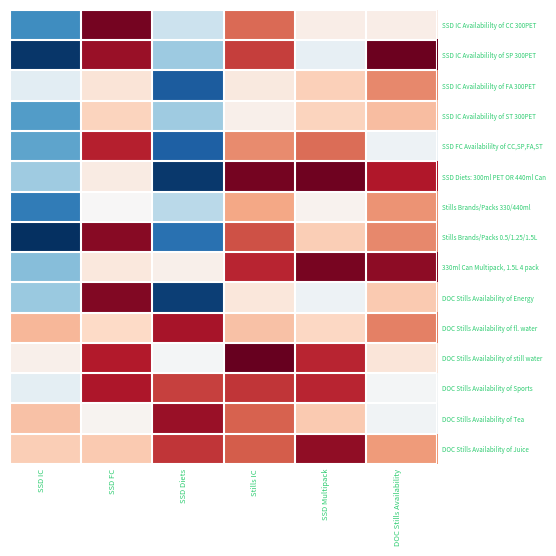

Reading right to left, list all the values displayed in this chart.

SSD IC Availabililty of CC 300PET: DOC Stills Availability=1.6	SSD Multipack=1.6	Stills IC=2.1	SSD Diets=1.3	SSD FC=2.5	SSD IC=0.8
SSD IC Availabililty of SP 300PET: DOC Stills Availability=2.6	SSD Multipack=1.4	Stills IC=2.2	SSD Diets=1.1	SSD FC=2.4	SSD IC=0.5
SSD IC Availabililty of FA 300PET: DOC Stills Availability=2.0	SSD Multipack=1.8	Stills IC=1.6	SSD Diets=0.6	SSD FC=1.7	SSD IC=1.4
SSD IC Availabililty of ST 300PET: DOC Stills Availability=1.8	SSD Multipack=1.8	Stills IC=1.6	SSD Diets=1.1	SSD FC=1.7	SSD IC=0.9
SSD FC Availabililty of CC,SP,FA,ST: DOC Stills Availability=1.5	SSD Multipack=2.1	Stills IC=2.0	SSD Diets=0.6	SSD FC=2.3	SSD IC=0.9
SSD Diets: 300ml PET OR 440ml Can: DOC Stills Availability=2.4	SSD Multipack=2.6	Stills IC=2.5	SSD Diets=0.5	SSD FC=1.6	SSD IC=1.1
Stills Brands/Packs 330/440ml: DOC Stills Availability=2.0	SSD Multipack=1.5	Stills IC=1.9	SSD Diets=1.2	SSD FC=1.5	SSD IC=0.8
Stills Brands/Packs 0.5/1.25/1.5L: DOC Stills Availability=2.0	SSD Multipack=1.8	Stills IC=2.2	SSD Diets=0.7	SSD FC=2.5	SSD IC=0.4
330ml Can Multipack, 1.5L 4 pack: DOC Stills Availability=2.5	SSD Multipack=2.5	Stills IC=2.3	SSD Diets=1.6	SSD FC=1.6	SSD IC=1.1
DOC Stills Availability of Energy: DOC Stills Availability=1.8	SSD Multipack=1.5	Stills IC=1.6	SSD Diets=0.5	SSD FC=2.5	SSD IC=1.1
DOC Stills Availability of fl. water: DOC Stills Availability=2.1	SSD Multipack=1.7	Stills IC=1.8	SSD Diets=2.4	SSD FC=1.7	SSD IC=1.9
DOC Stills Availability of still water: DOC Stills Availability=1.6	SSD Multipack=2.3	Stills IC=2.6	SSD Diets=1.5	SSD FC=2.4	SSD IC=1.6
DOC Stills Availability of Sports: DOC Stills Availability=1.5	SSD Multipack=2.3	Stills IC=2.3	SSD Diets=2.2	SSD FC=2.4	SSD IC=1.4
DOC Stills Availability of Tea: DOC Stills Availability=1.5	SSD Multipack=1.8	Stills IC=2.1	SSD Diets=2.4	SSD FC=1.5	SSD IC=1.8
DOC Stills Availability of Juice: DOC Stills Availability=2.0	SSD Multipack=2.5	Stills IC=2.2	SSD Diets=2.3	SSD FC=1.8	SSD IC=1.8